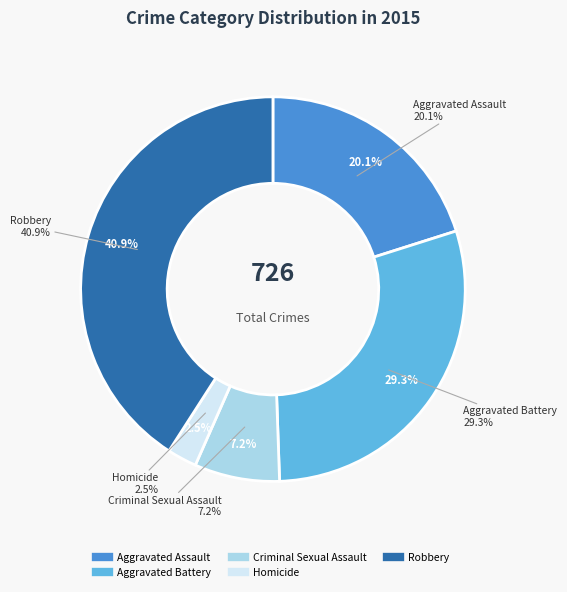

Rank the categories by value from lowest to highest.

Homicide, Criminal Sexual Assault, Aggravated Assault, Aggravated Battery, Robbery